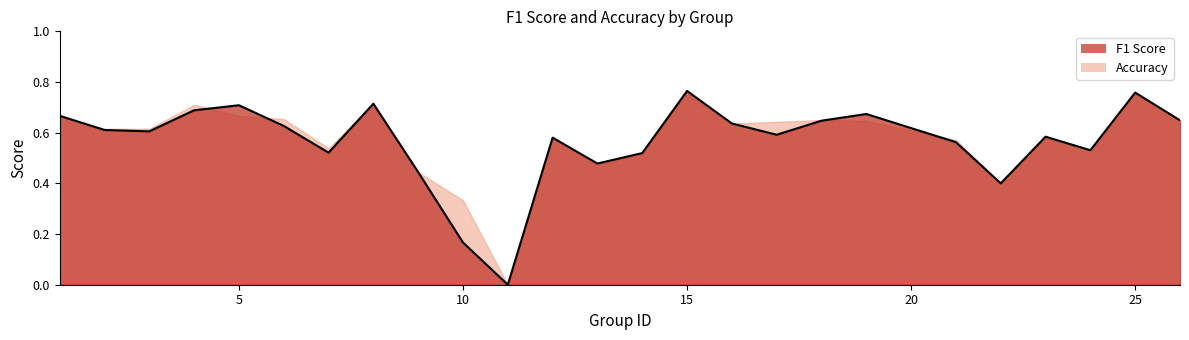

Does the chart display data point markers on the line(s)?

No